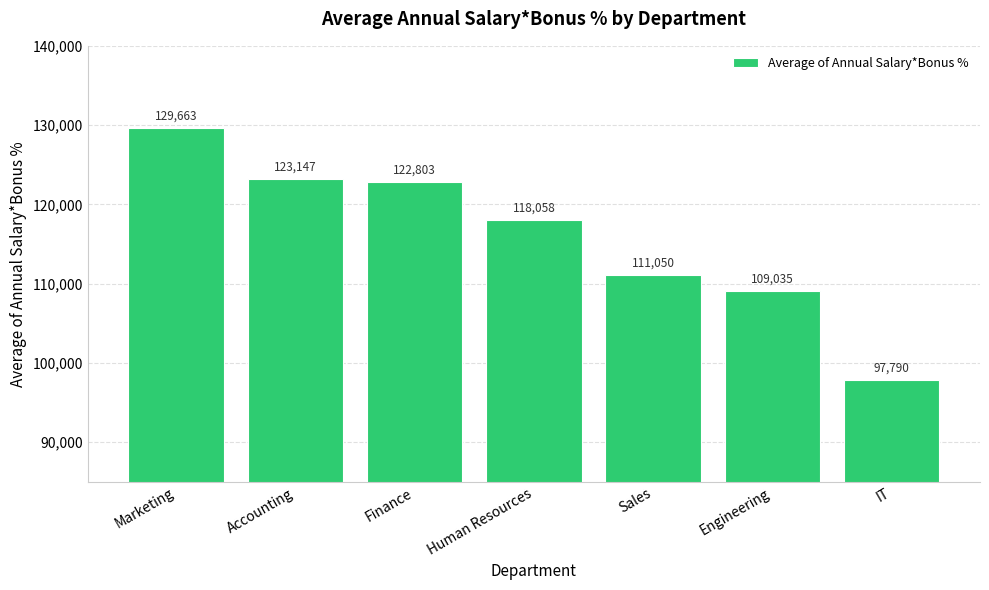

Are the bars grouped side by side (vs. stacked)?

No